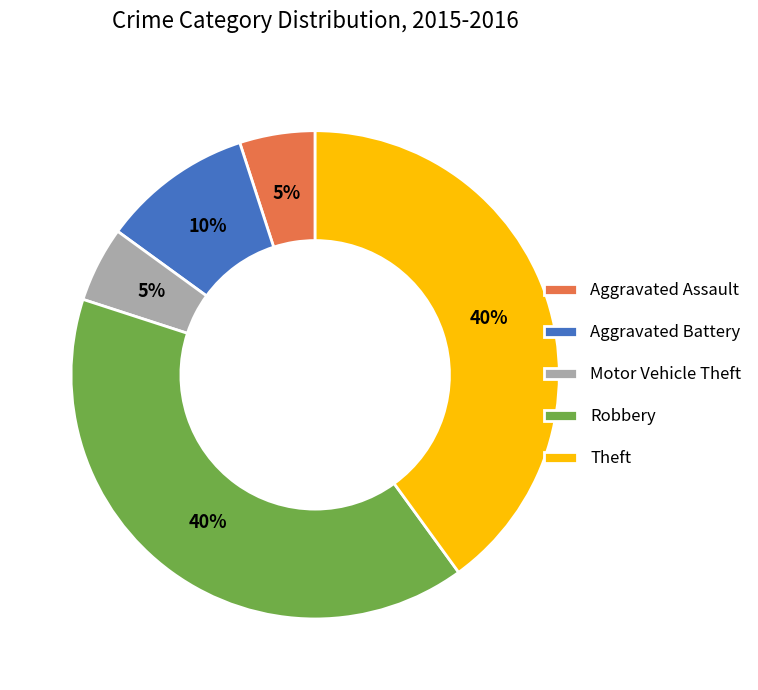

To the nearest percent, what percentage of the pie is Aggravated Battery?

10%